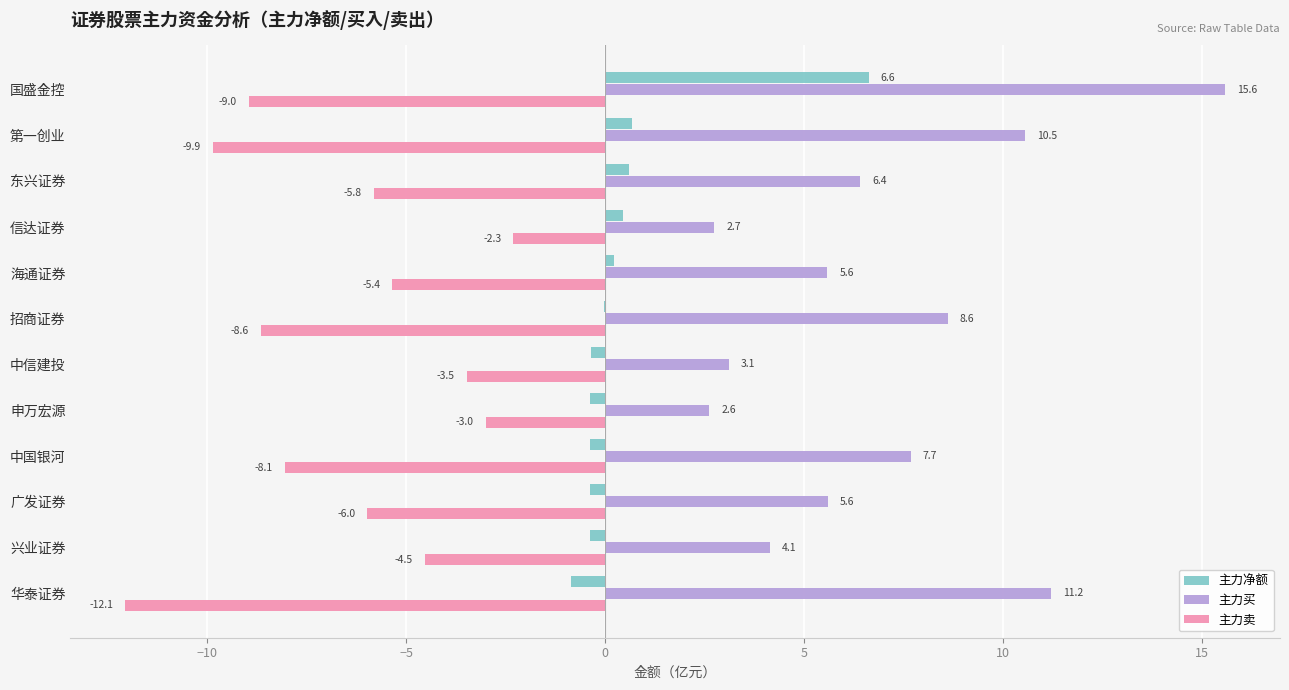

The value of 主力买 at 申万宏源 is 3.9. True or false?

False